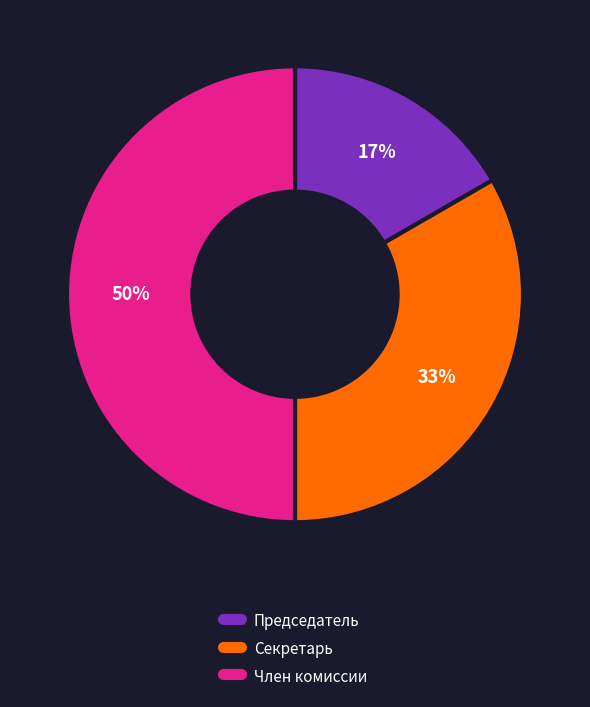

Combined, do Председатель and Член комиссии account for over 50%?

Yes